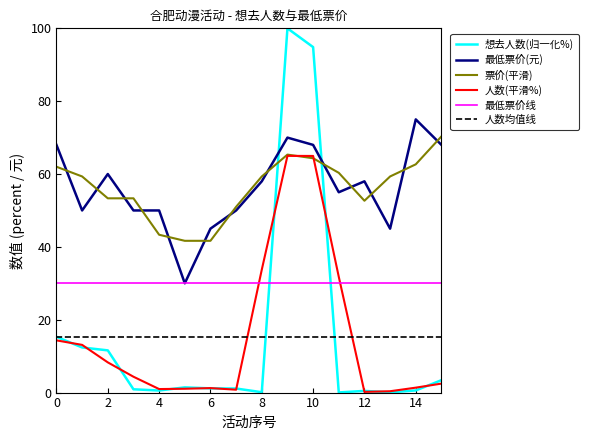

Which series has the largest range (max minus min)?

想去人数(归一化%)